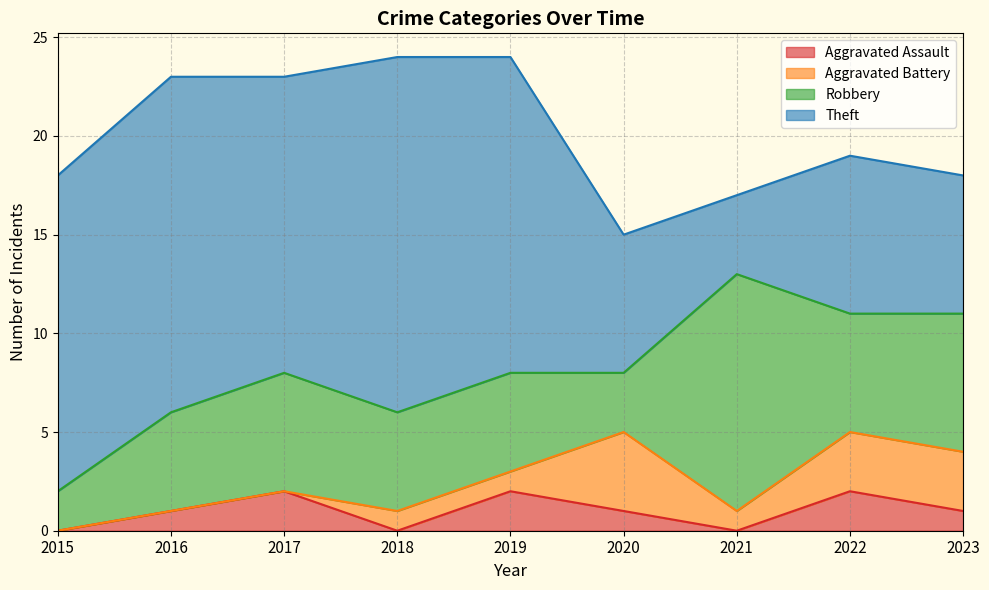

True or false: Aggravated Assault has more than 0 interior local peaks.

True